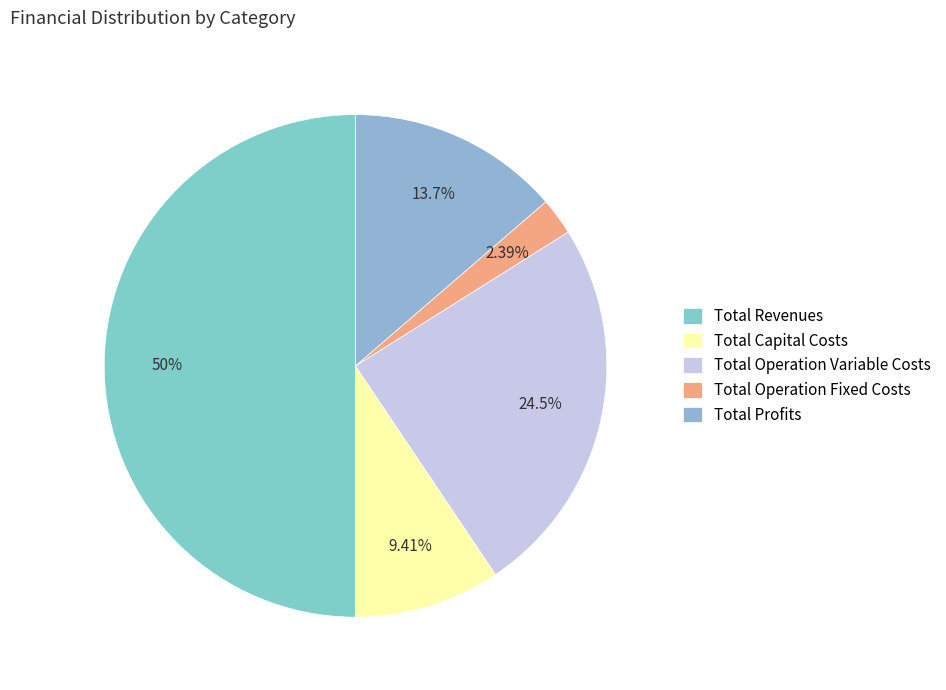

Between Total Capital Costs and Total Operation Variable Costs, which is larger?

Total Operation Variable Costs